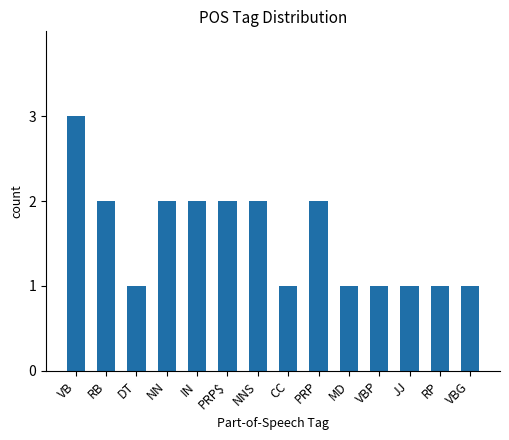

At which label does the data first exceed 2?

VB